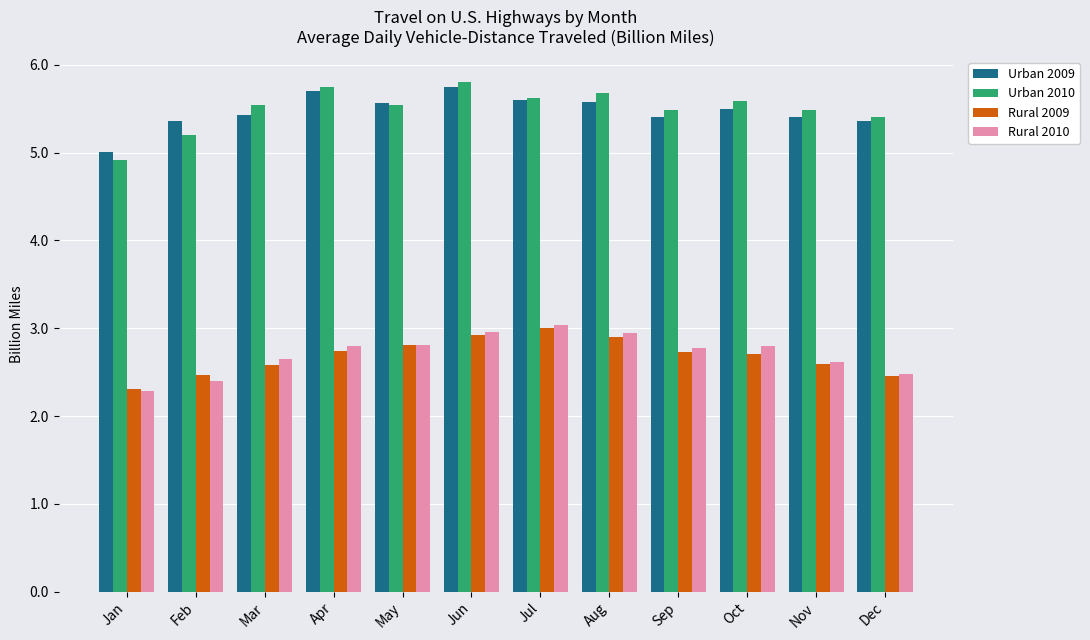

Is it true that Rural 2010 equals 4.0 at Nov?

False